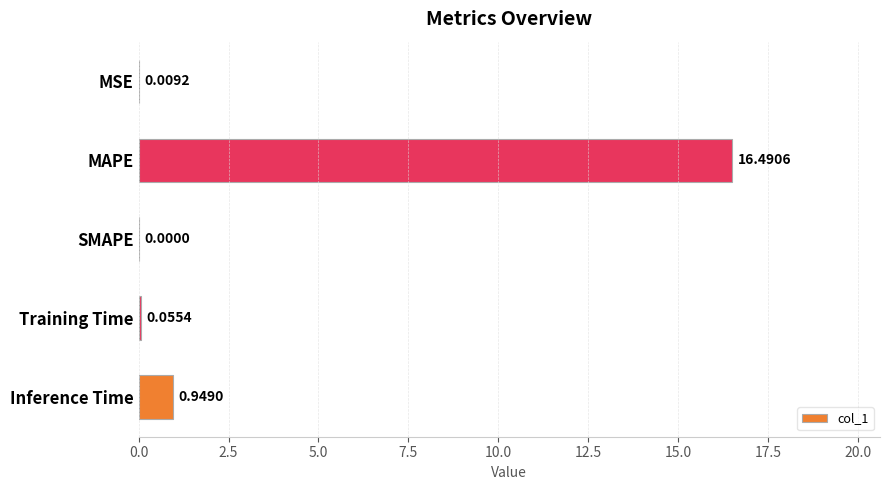

At which label is the value closest to 8?

Inference Time